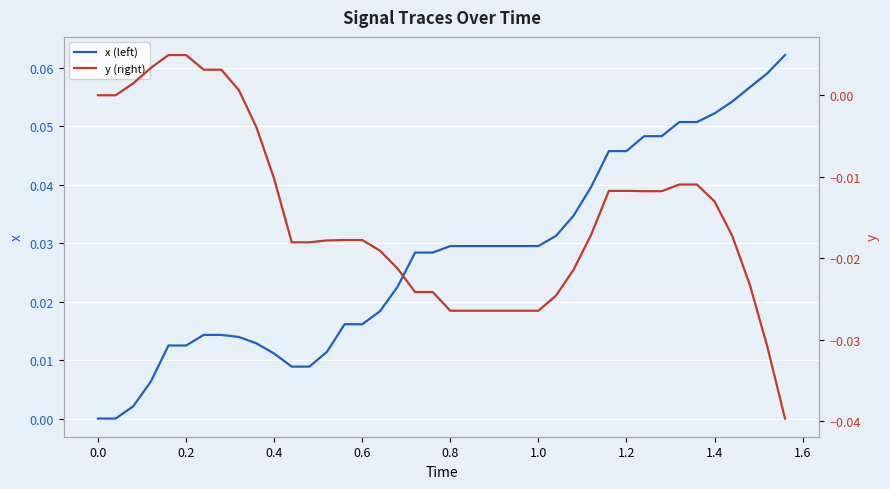

What is the difference between the maximum and minimum values in the x (left) series?

0.1